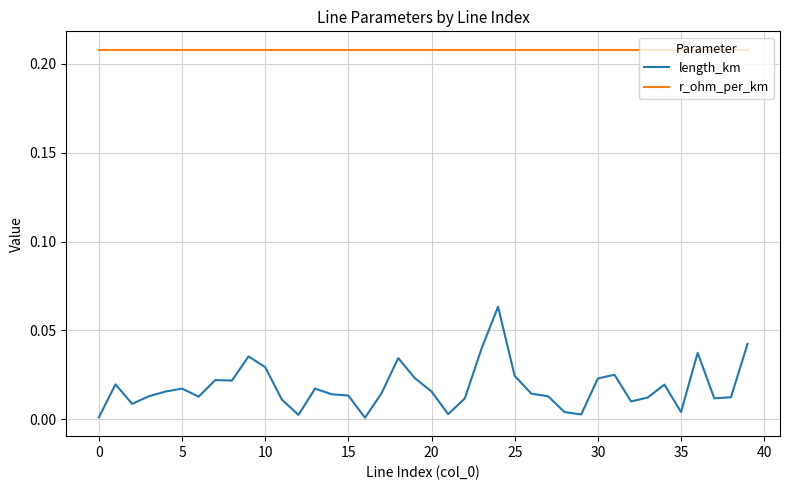

Which series has the largest total across all categories?

r_ohm_per_km